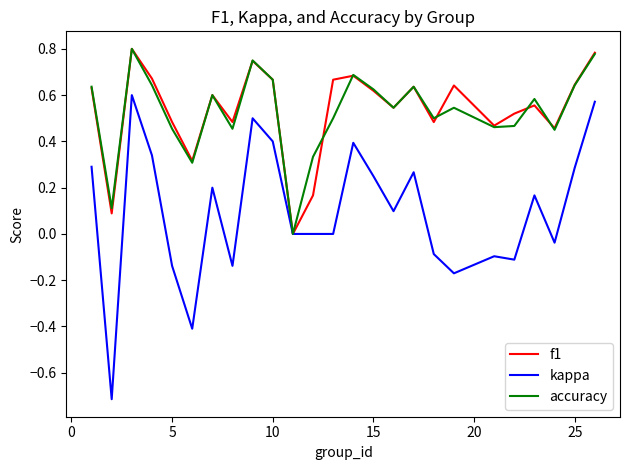

Count the number of data series in this chart.

3